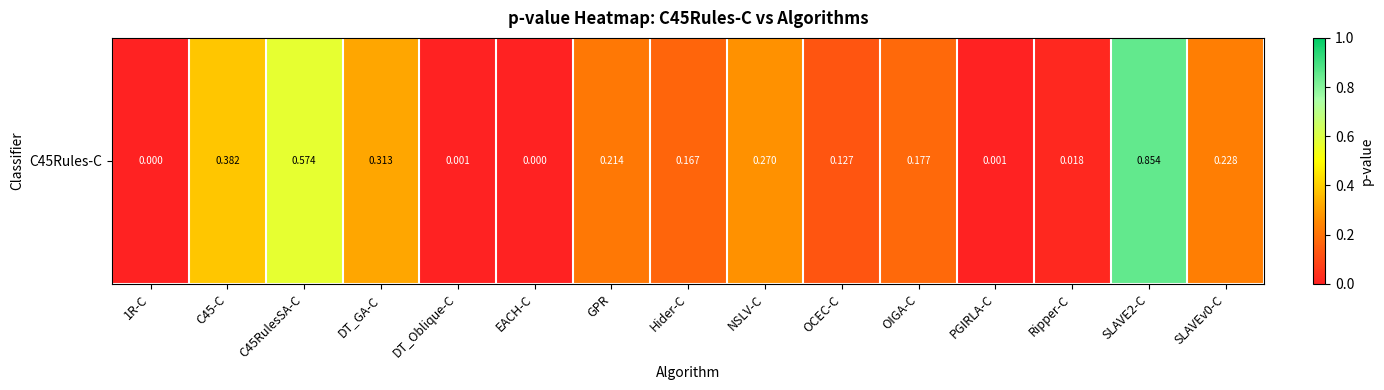

The value at GPR is 0.2. True or false?

True